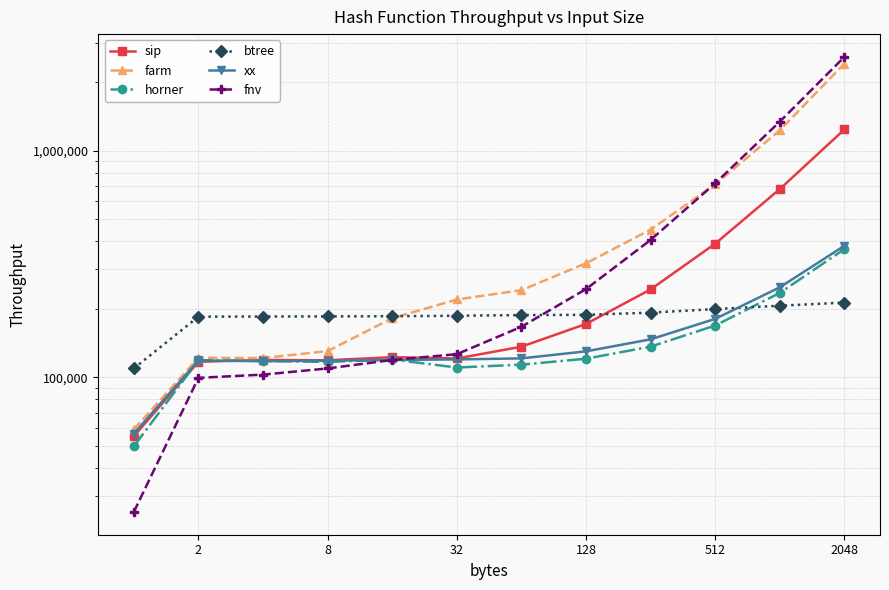

True or false: xx and farm intersect in this chart.

False